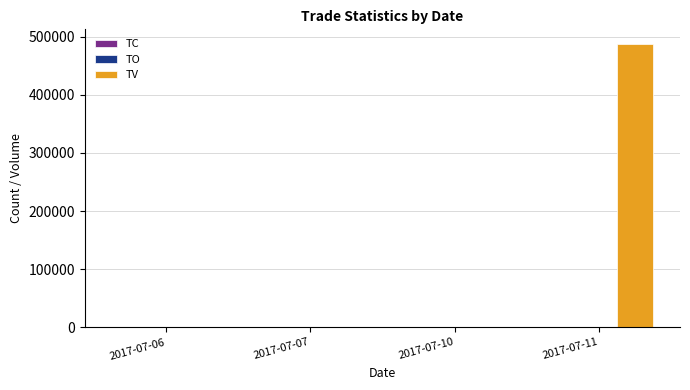

Which series has the largest total across all categories?

TV